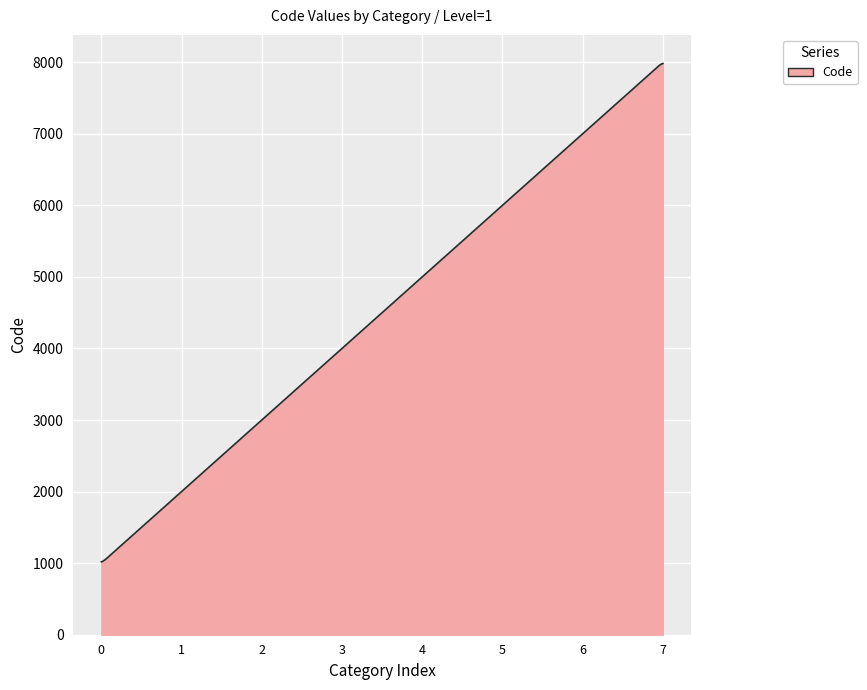

What is the difference between the maximum and minimum values?

6963.3